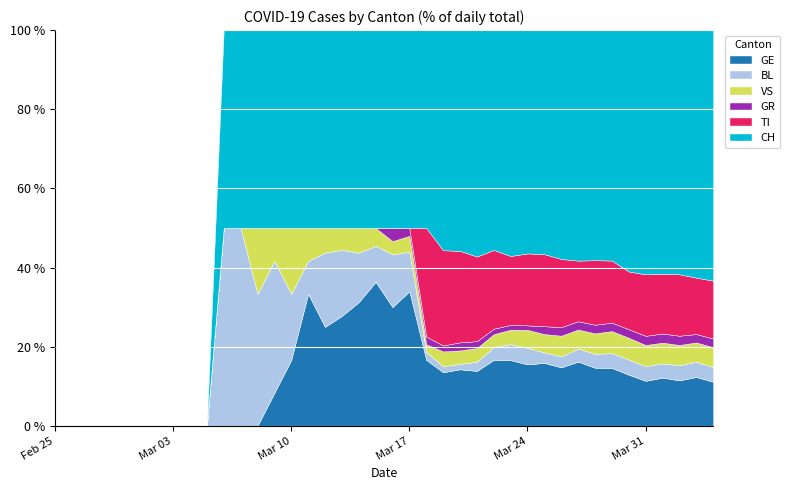

What are all the series names shown in the legend?

GE, BL, VS, GR, TI, CH